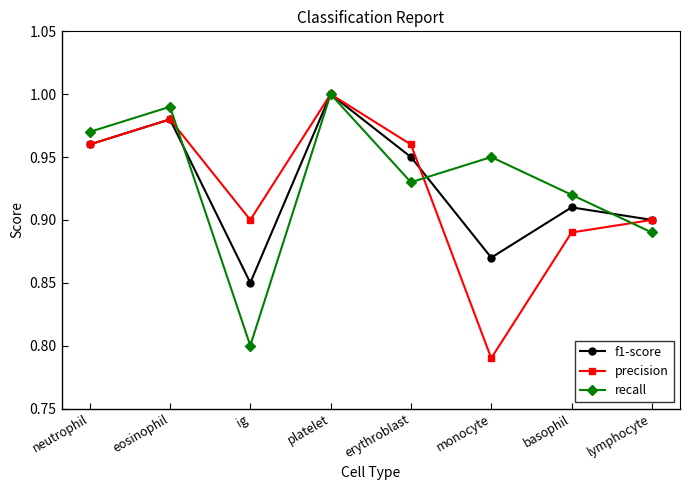

True or false: f1-score has more than 2 points higher than both neighbors.

True